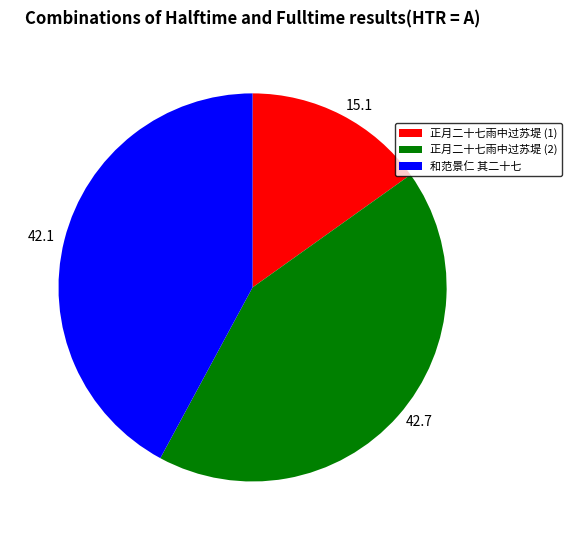

What is the largest slice in the pie chart?

正月二十七雨中过苏堤 (2)